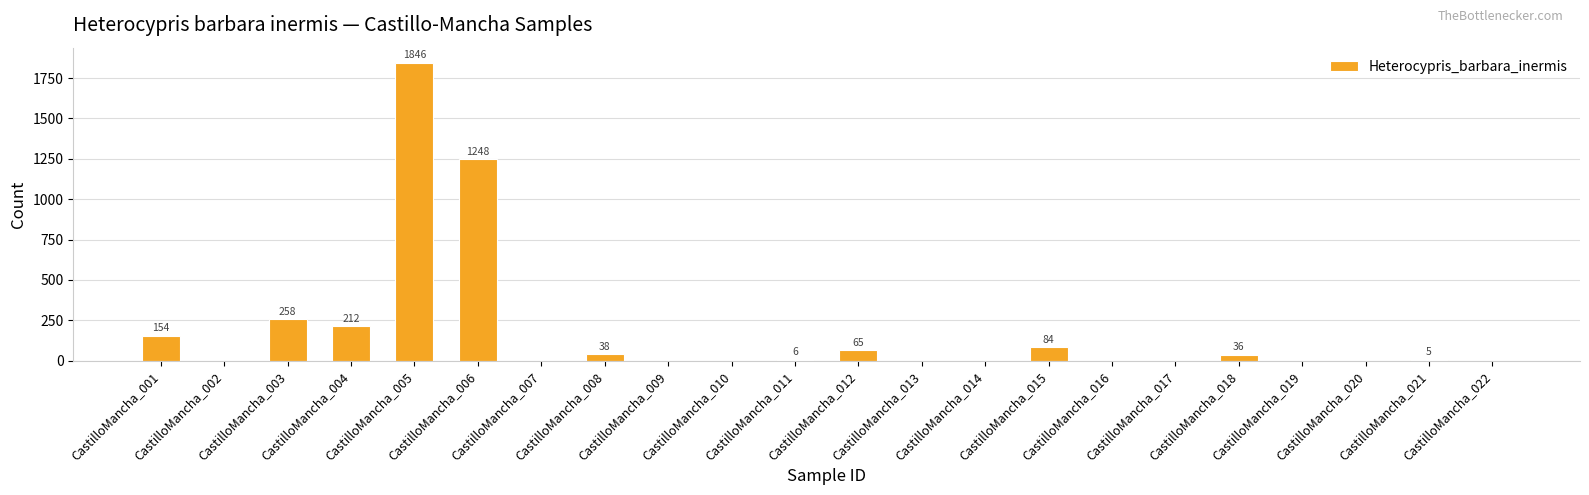

The value at CastilloMancha_013 is 893. True or false?

False